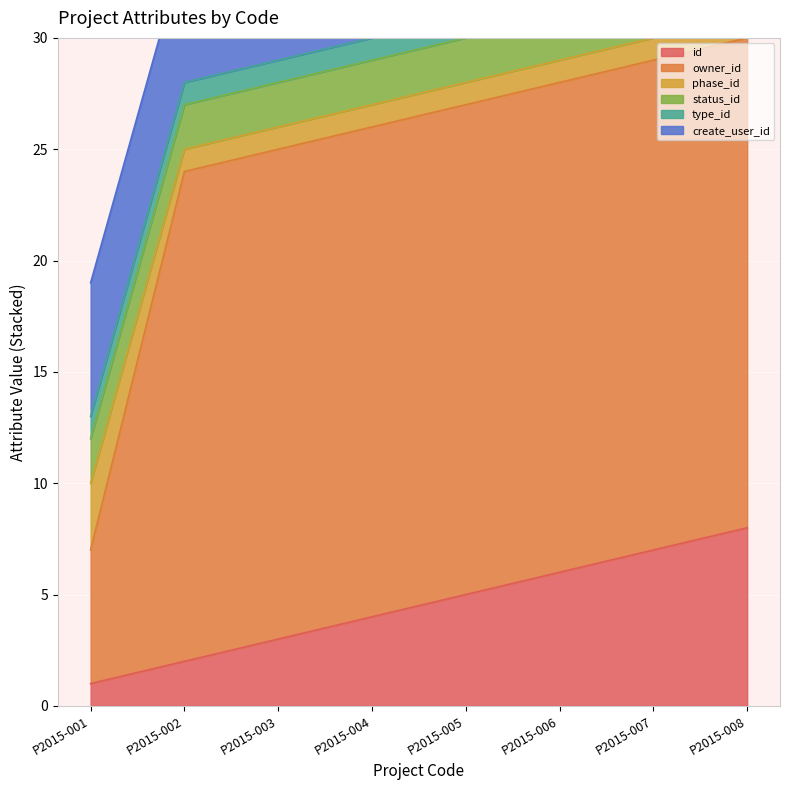

Where is status_id nearest to the value 2?

P2015-001